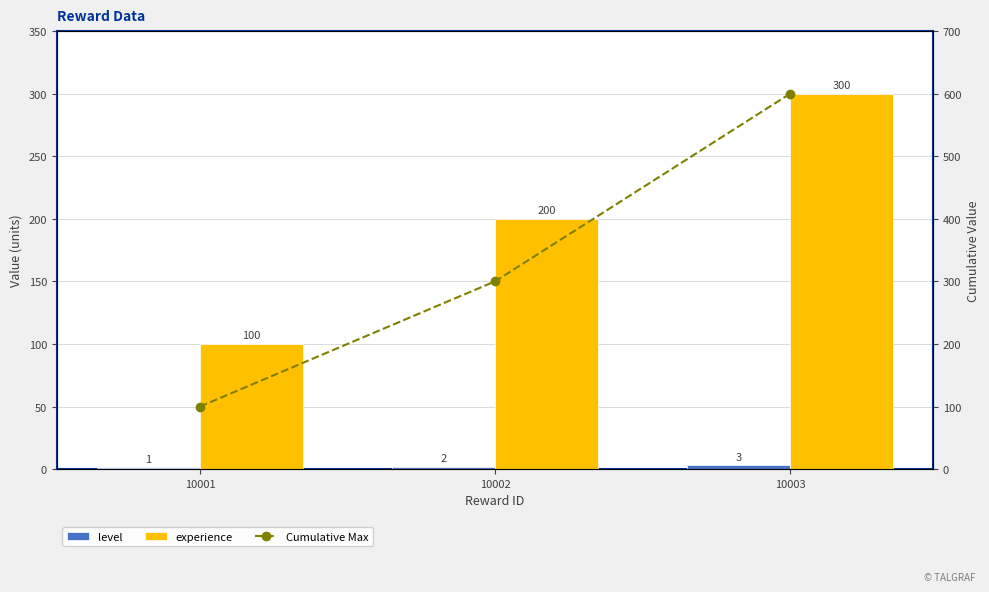

Reading left to right, list all the values displayed in this chart.

level: 10001=1	10002=2	10003=3
experience: 10001=100	10002=200	10003=300
Cumulative Max: 10001=100	10002=300	10003=600